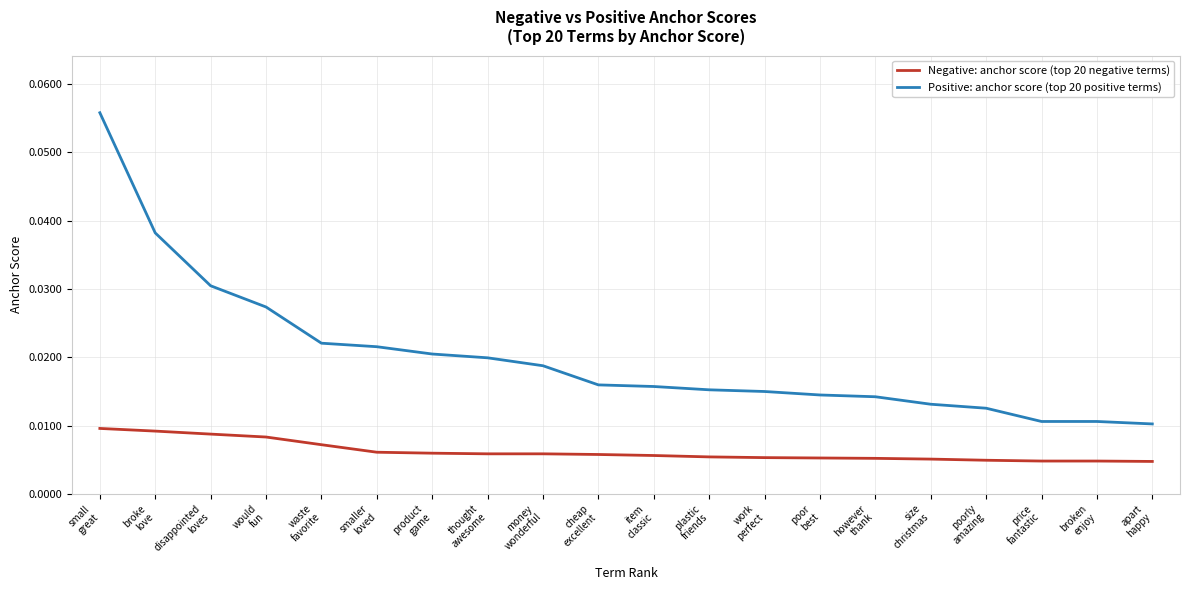

Which series has the largest range (max minus min)?

Positive: anchor score (top 20 positive terms)